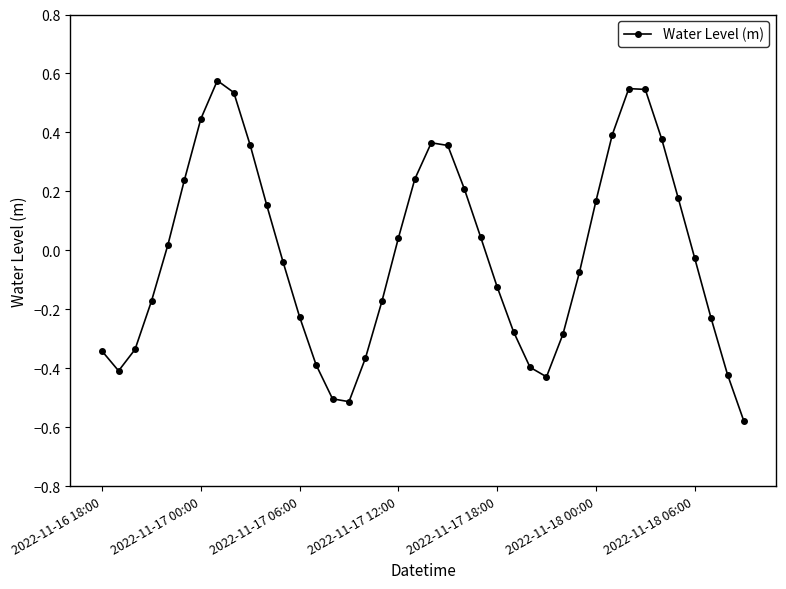

What is the difference between the maximum and minimum values?

1.2